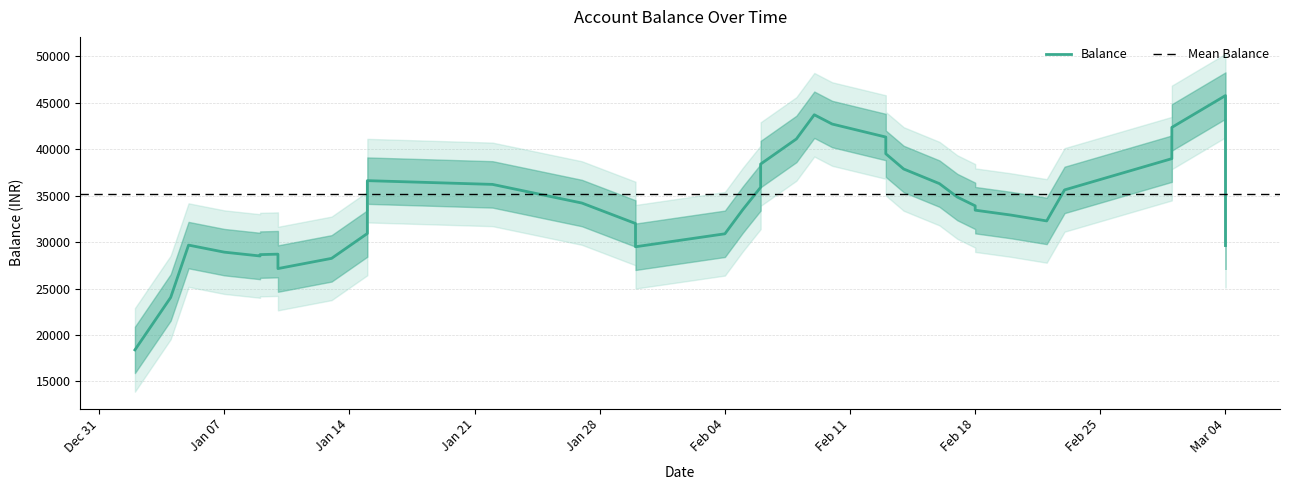

How many points are higher than both their immediate neighbors (excluding endpoints)?

5